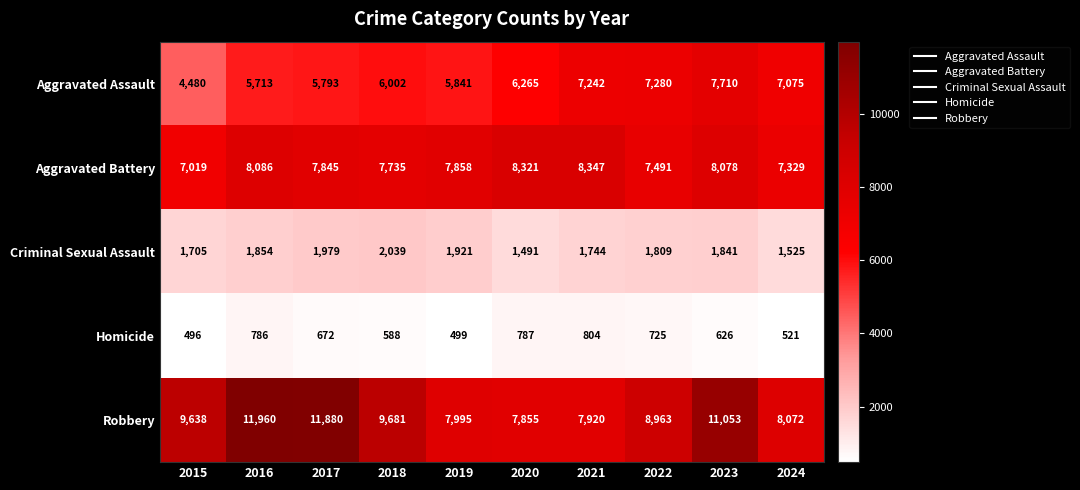

The value of Robbery at 2023 is 11053. True or false?

True